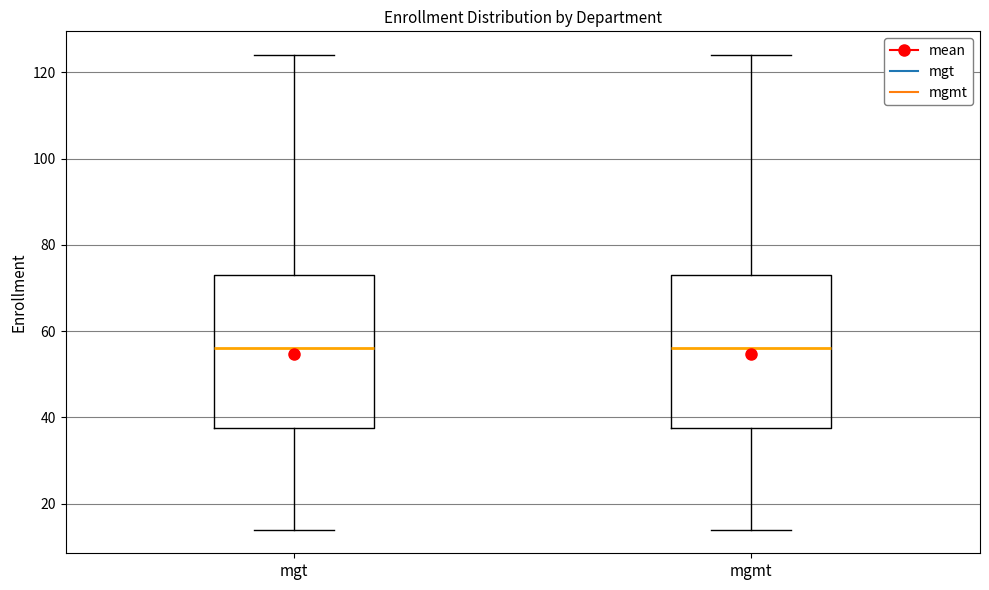

Reading left to right, read every box against the y-axis: the position of its median line, the range the box covers, and the ends of its whiskers. The values are not printed on the chart, so give them approximately, as read against the axis.

mgt: median 56, box 38 to 74, whiskers 14 to 124
mgmt: median 56, box 38 to 74, whiskers 14 to 124